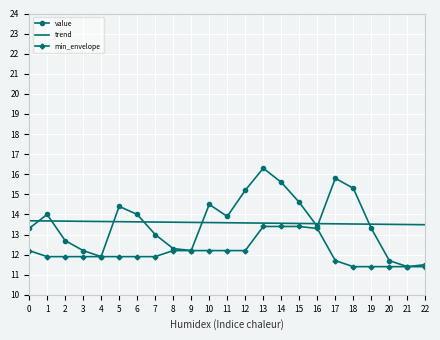

Which series ends up on top after the final intersection of trend and value?

trend